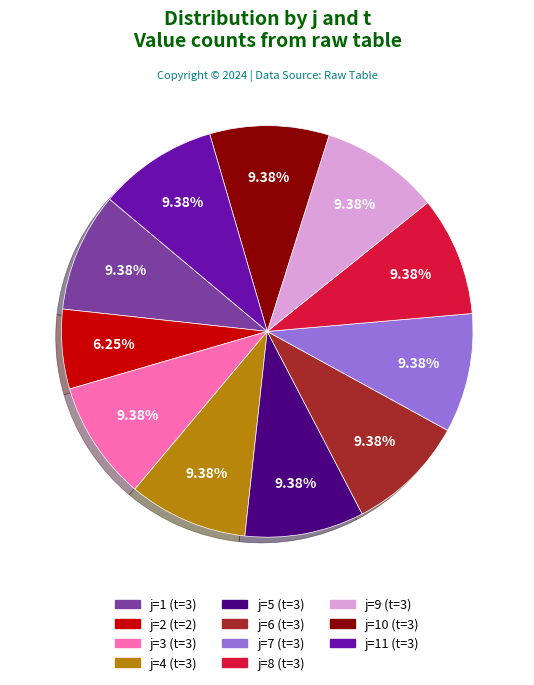

To the nearest percent, what is the difference between the largest and smallest slice percentages?

3%